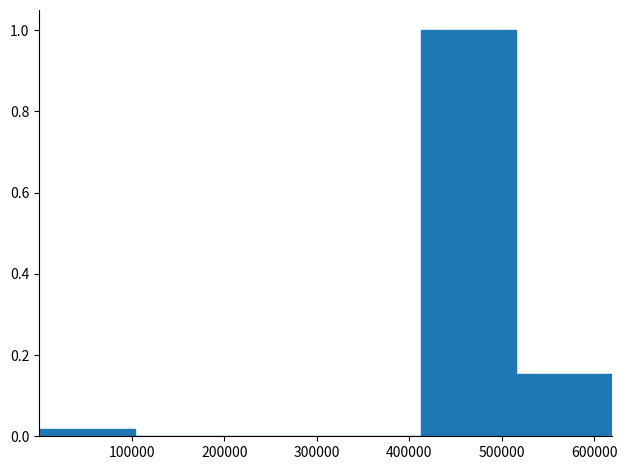

How tall is the bar that spans 410000 to 520000 on the x-axis? Neither the bar edges nor the heights are printed on the chart, so give them approximately, as read against the axes.

1.00